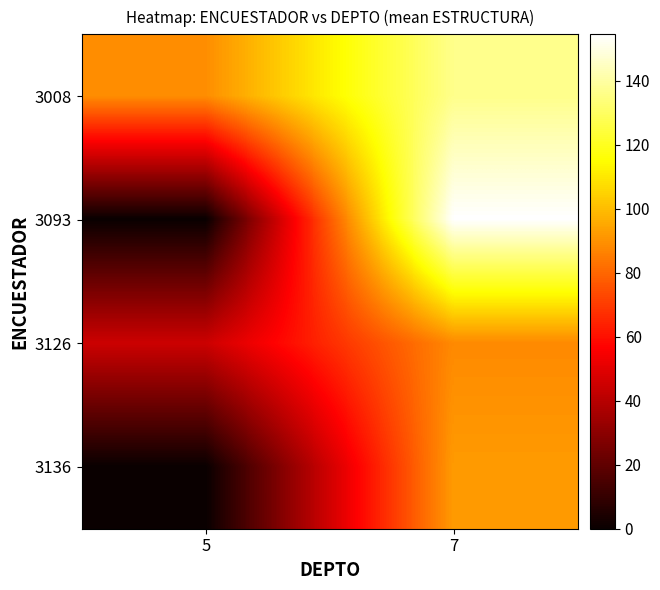

Reading right to left, list all the values displayed in this chart.

3008: 7=136.5	5=89.0
3093: 7=154.5	5=0.0
3126: 7=88.2	5=44.8
3136: 7=92.2	5=0.0